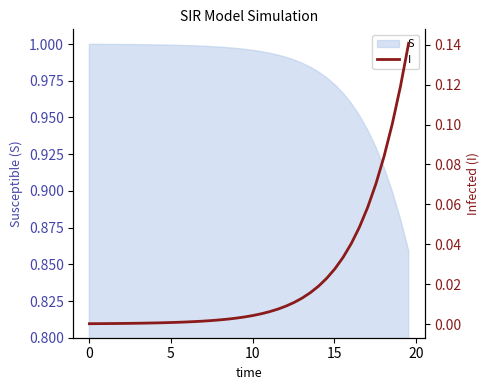

Reading left to right, extract all data points from this chart.

0.0	0.0	0.0	0.0	0.0	0.0	0.0	0.0	0.0	0.0	0.0	0.0	0.0	0.0	0.0	0.0	0.0	0.0	0.0	0.0	0.0	0.0	0.0	0.0	0.0	0.0	0.0	0.0	0.0	0.0	0.0	0.0	0.0	0.0	0.1	0.1	0.1	0.1	0.1	0.1